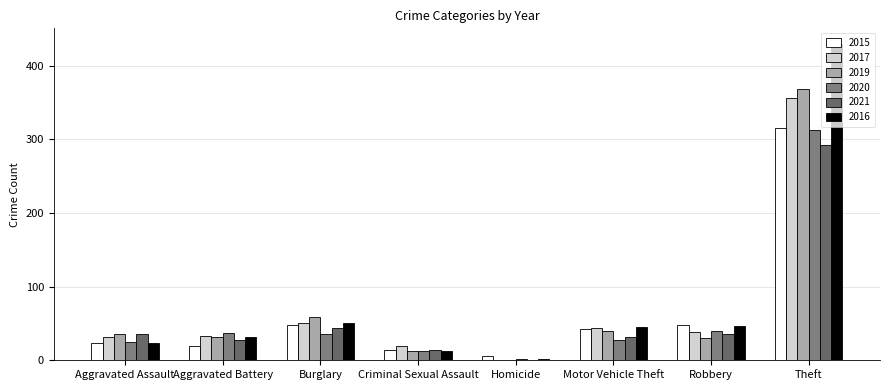

What is the difference between the maximum and minimum values in the 2016 series?

427